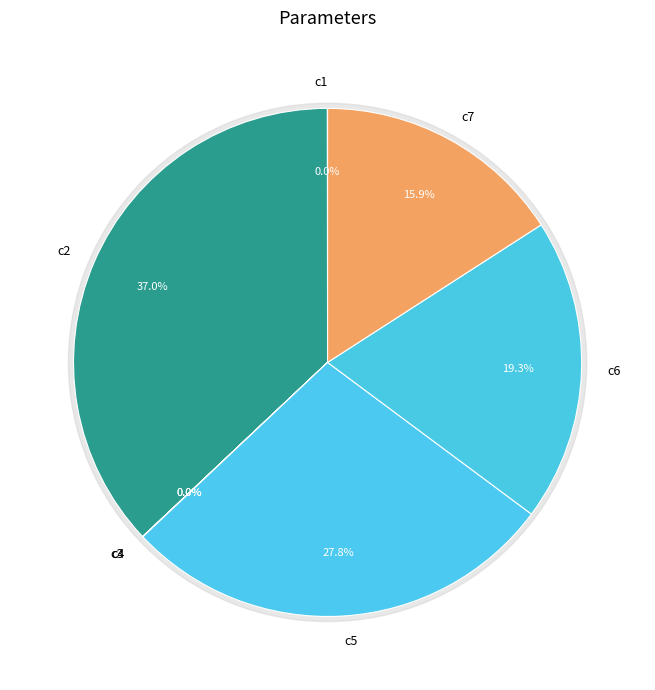

Is it true that c2 is 23% of the pie?

False